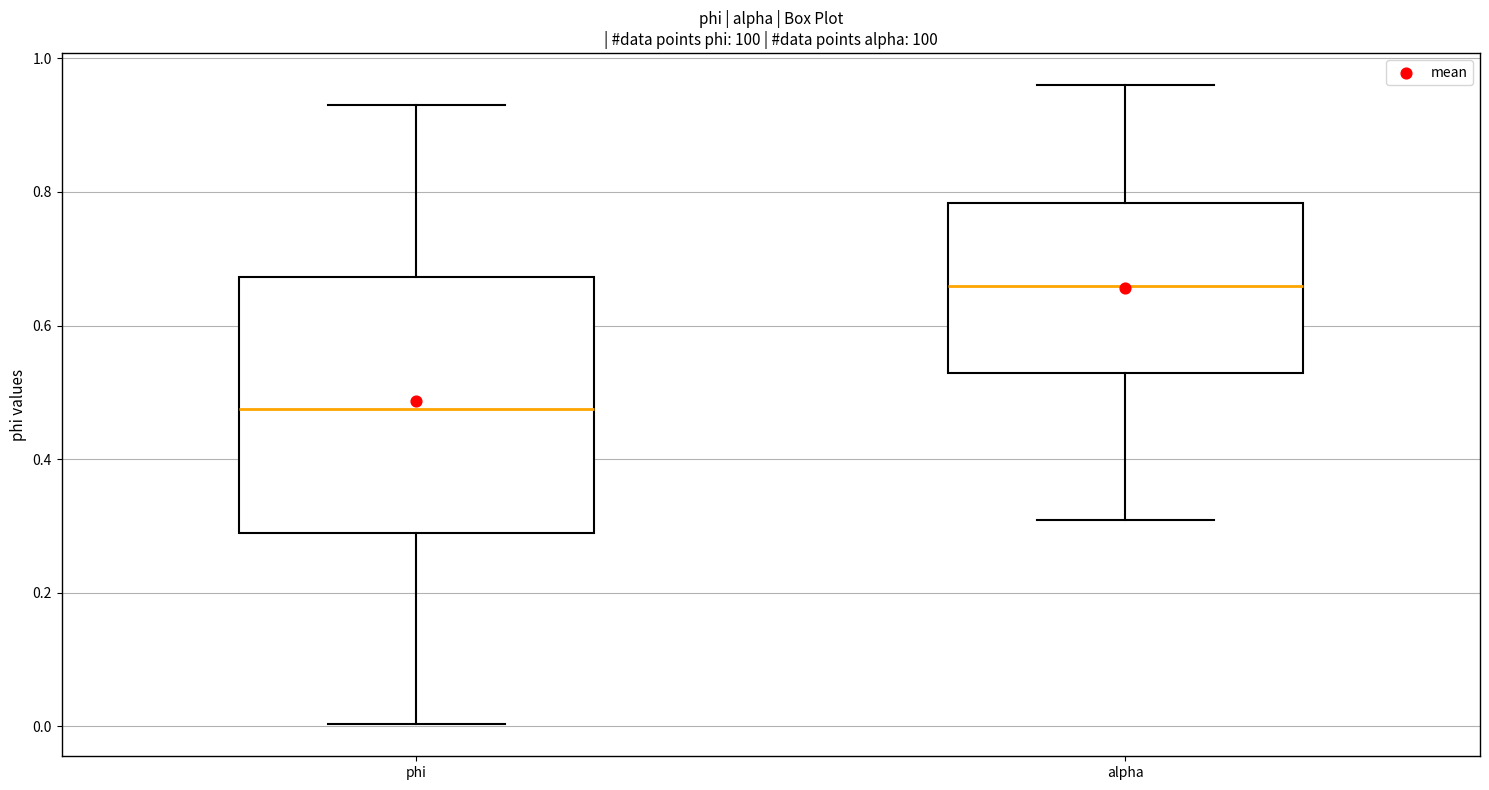

Which box is the tallest, from its lower edge to its upper edge?

phi